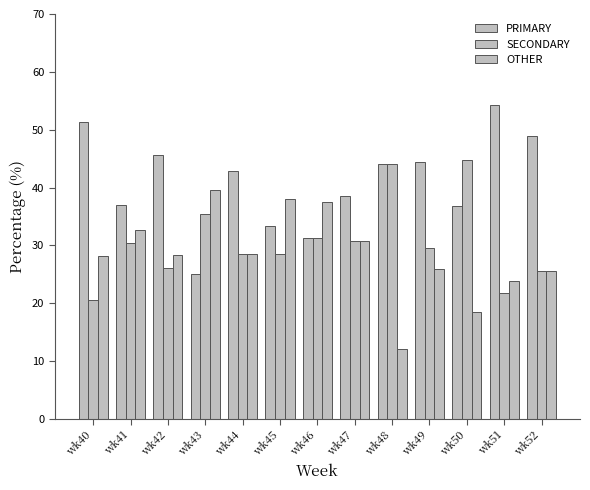

How many bars are there in total?

39